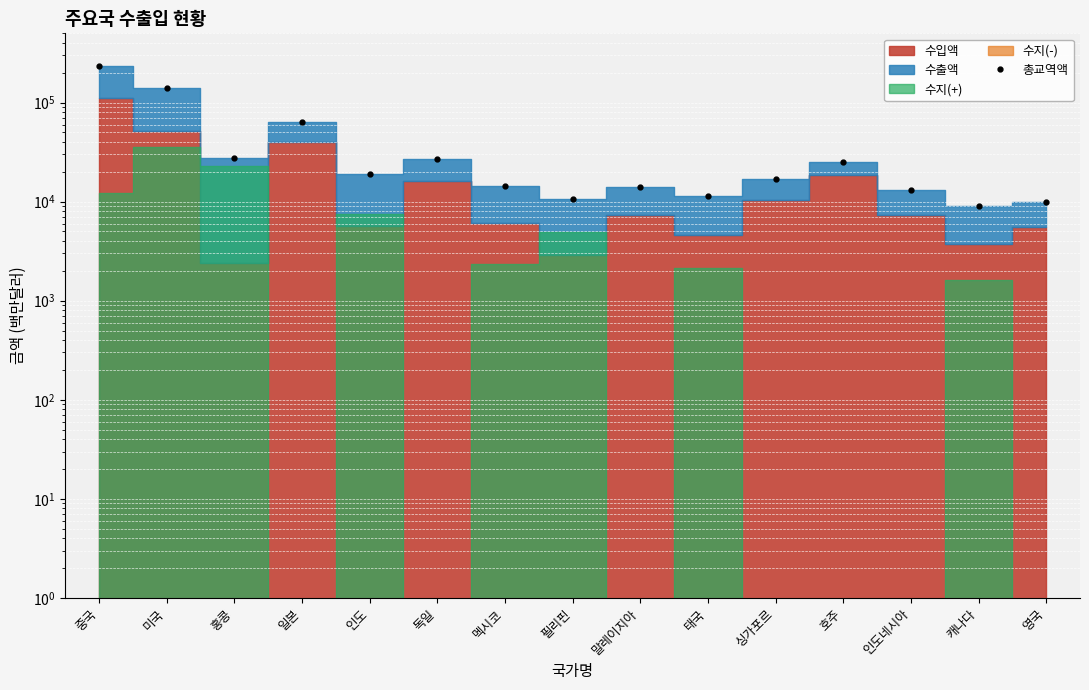

What is the difference between the values at 호주 and 영국?

15272